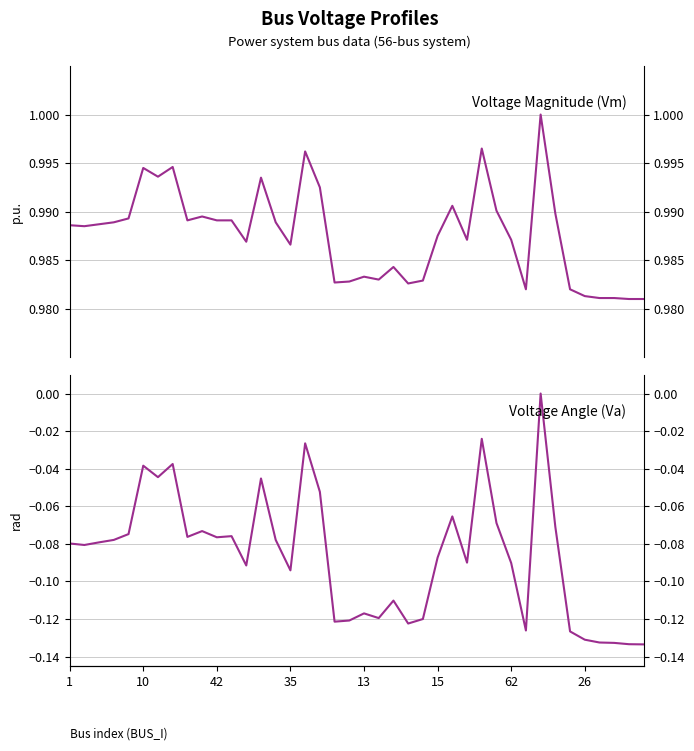

What is the sum of the Vm values at 1 and 42?

2.0